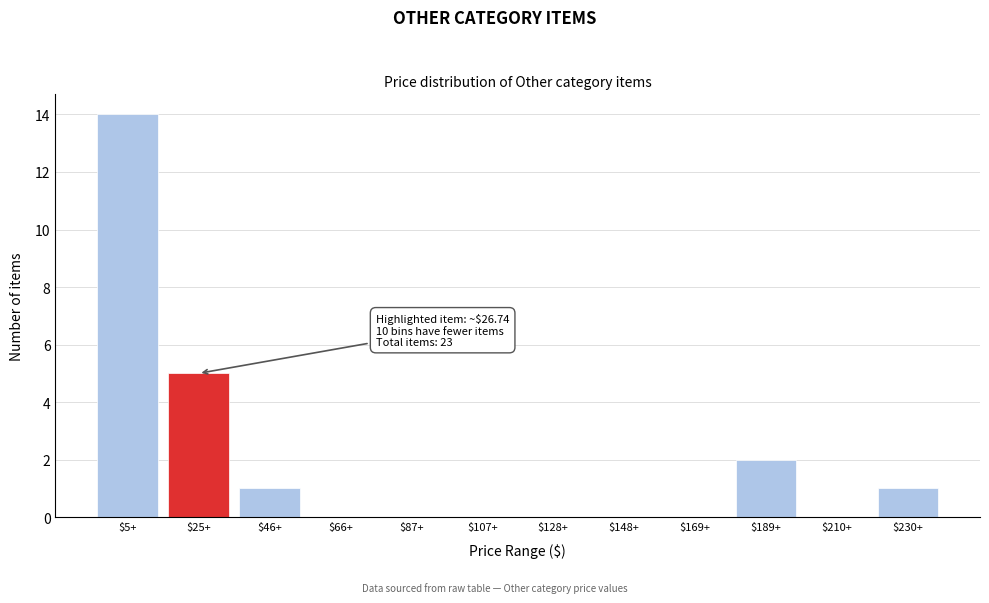

What is the sum of all values?

23